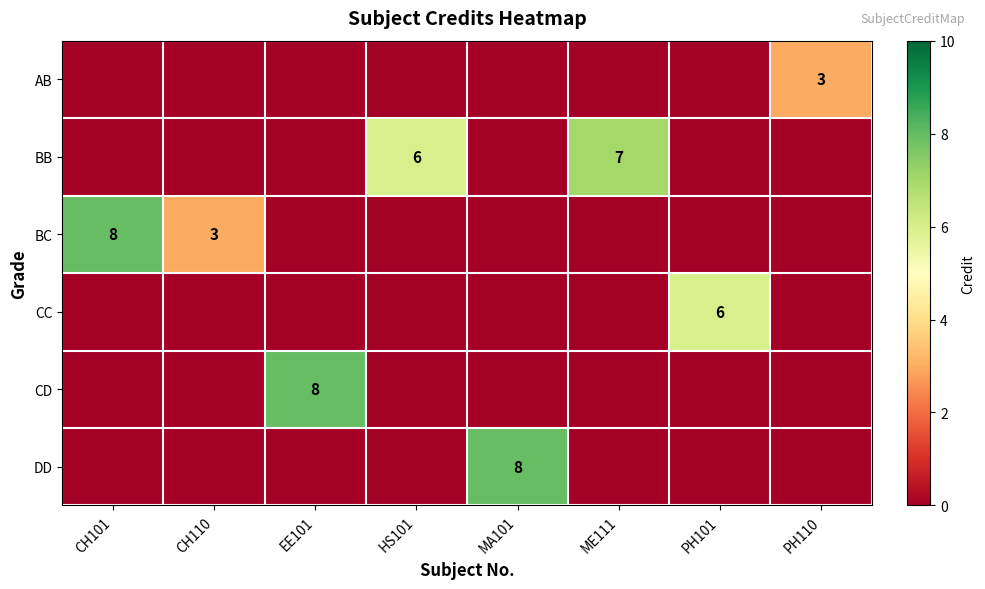

What is the difference between the highest and lowest values at EE101?

8